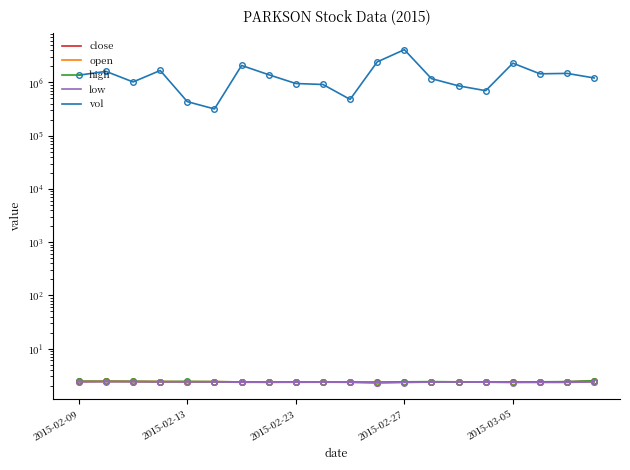

Which category has the highest value in the open series?

2015-02-13